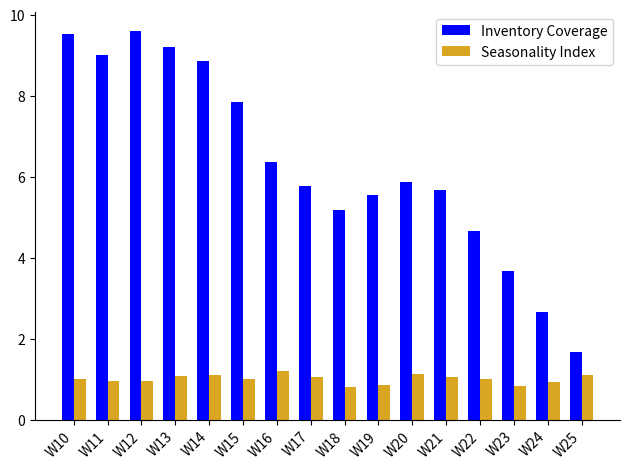

What is the sum of all Inventory Coverage values?

101.1